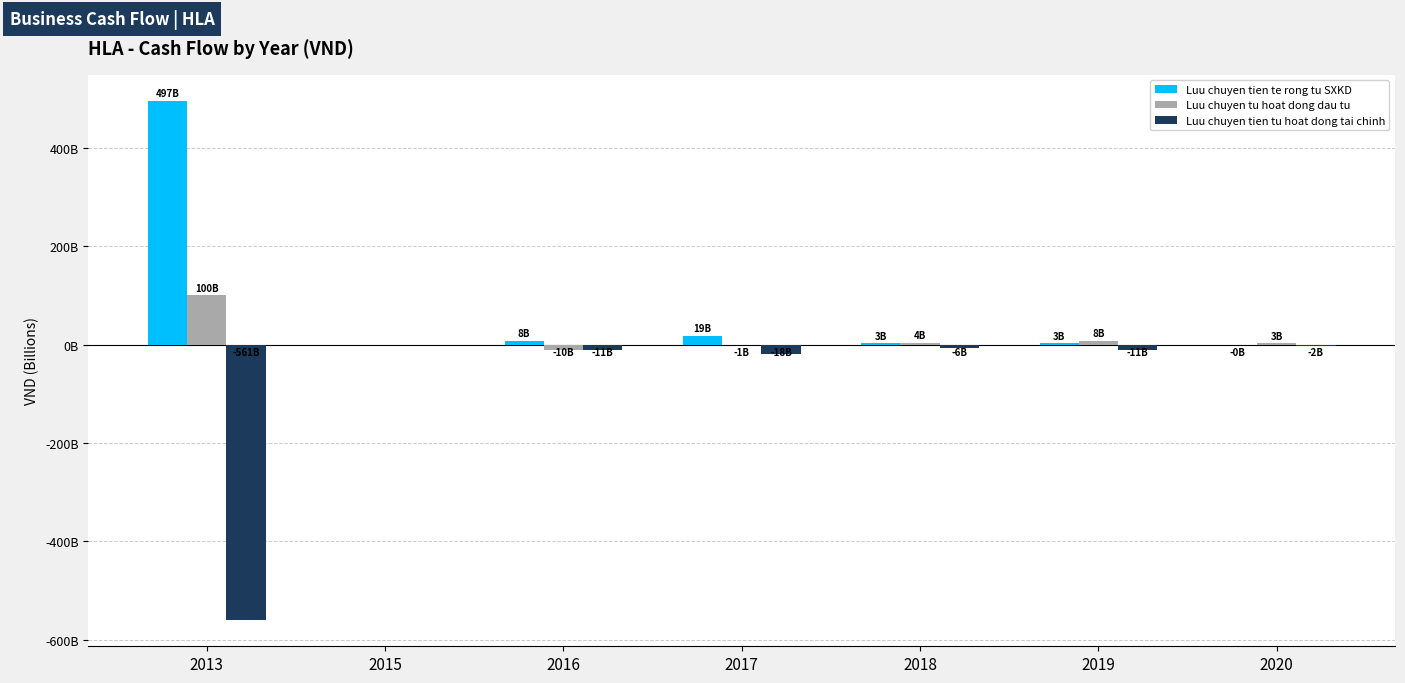

What are all the series names shown in the legend?

Luu chuyen tien te rong tu SXKD, Luu chuyen tu hoat dong dau tu, Luu chuyen tien tu hoat dong tai chinh